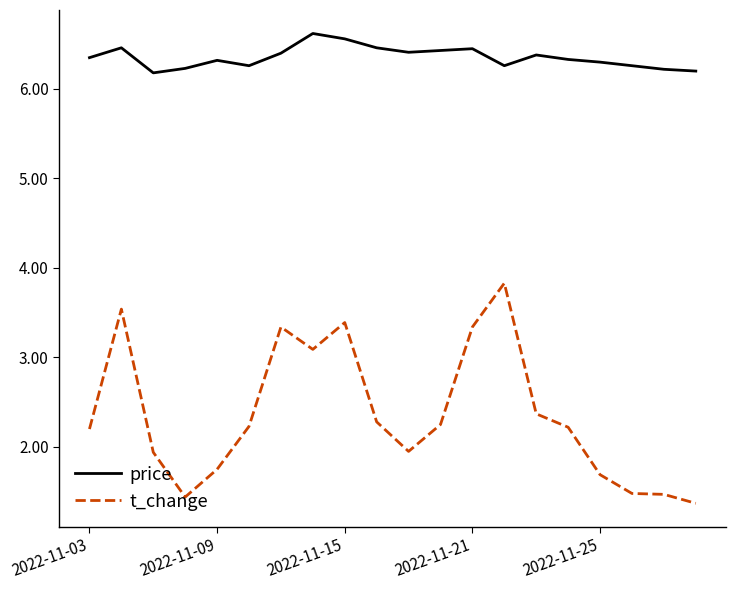

What is the difference between the maximum and minimum values in the t_change series?

2.5